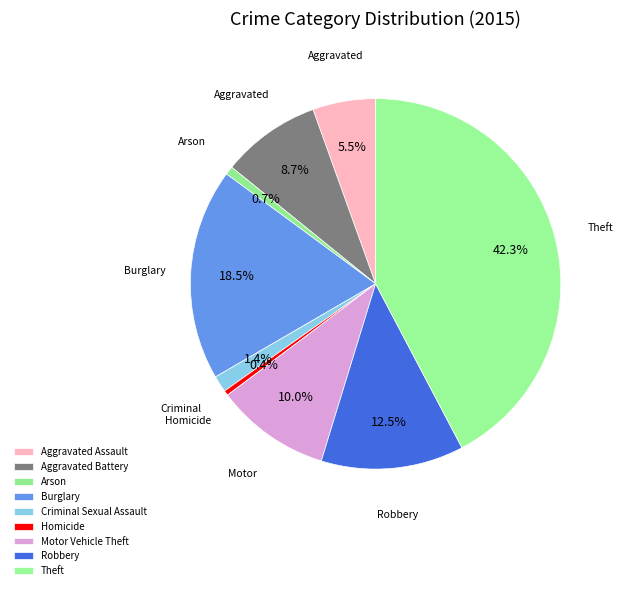

What is the largest slice in the pie chart?

Theft